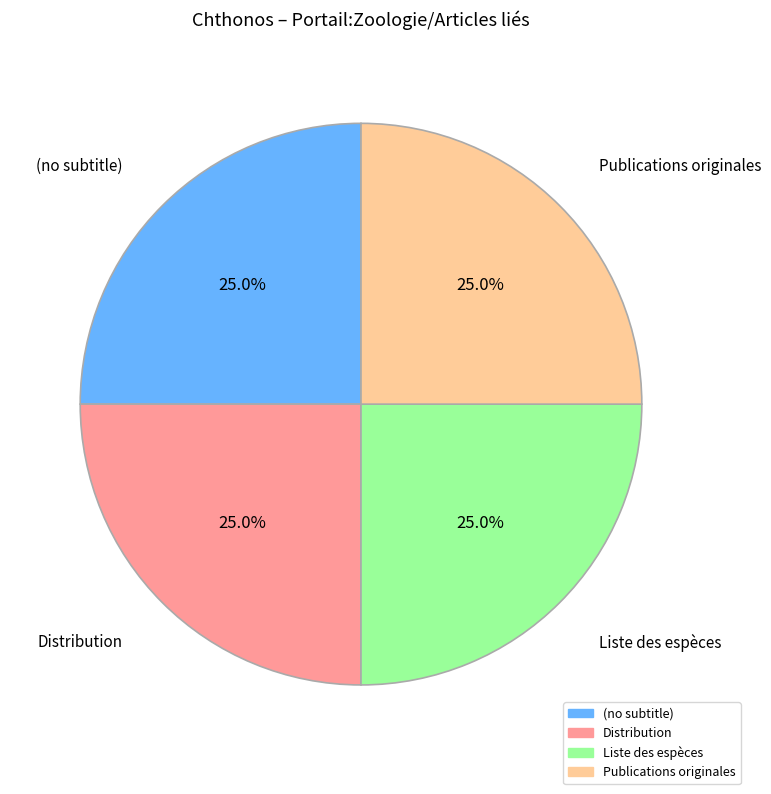

To the nearest percent, what portion does Publications originales represent?

25%